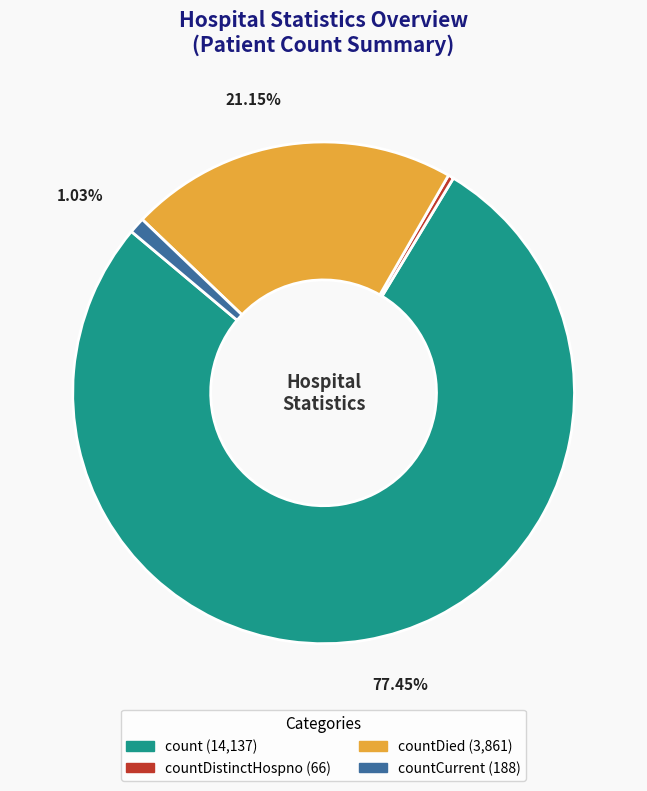

Is there a majority slice in this chart?

Yes